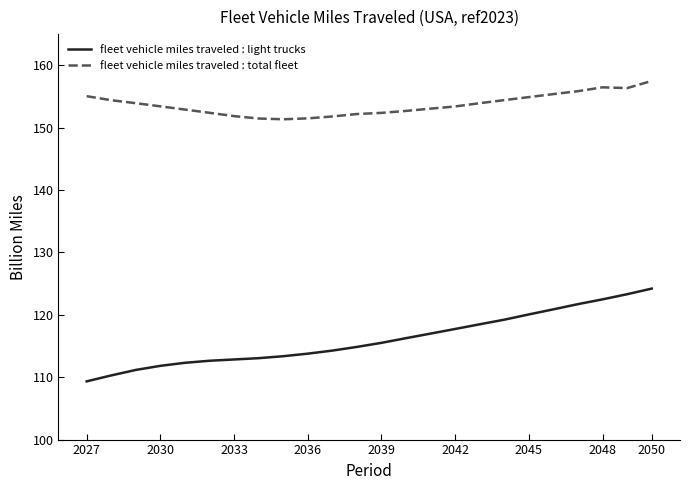

True or false: fleet vehicle miles traveled : light trucks and fleet vehicle miles traveled : total fleet intersect in this chart.

False